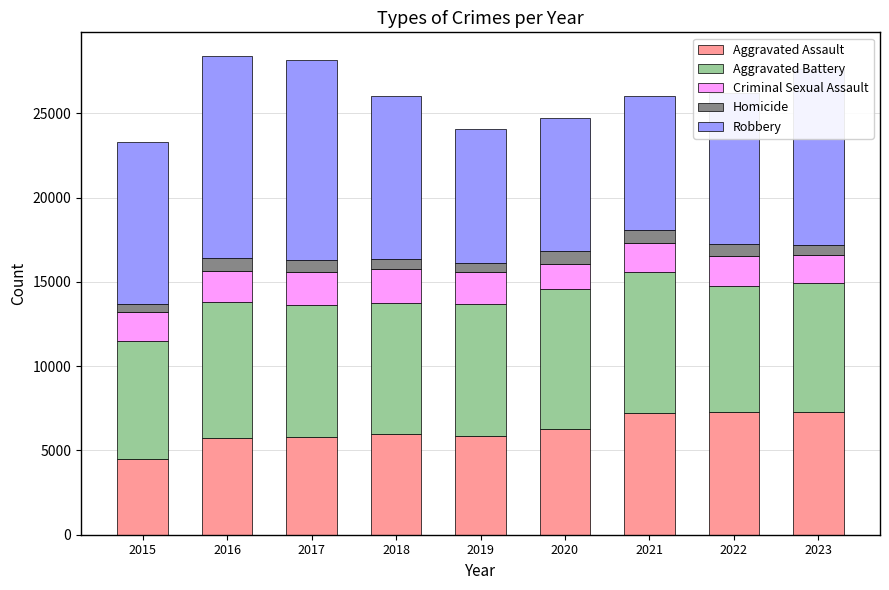

What is the average value of the Aggravated Assault series?

6210